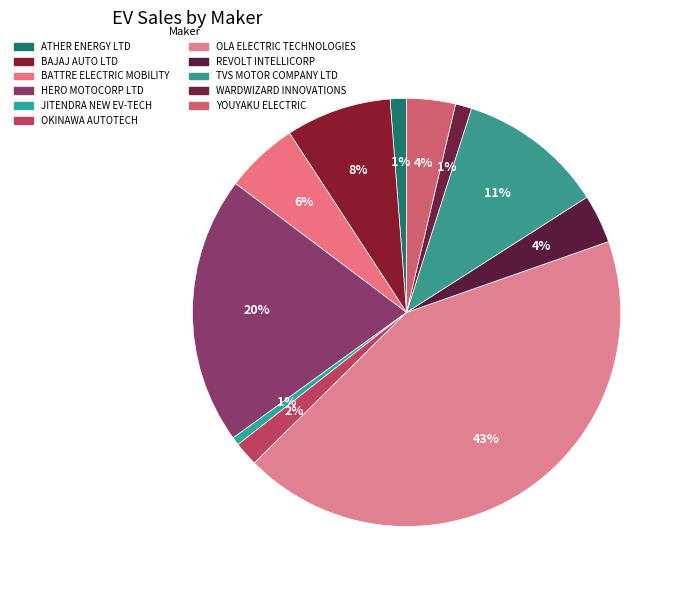

The JITENDRA NEW EV-TECH slice represents 11% of the pie. True or false?

False